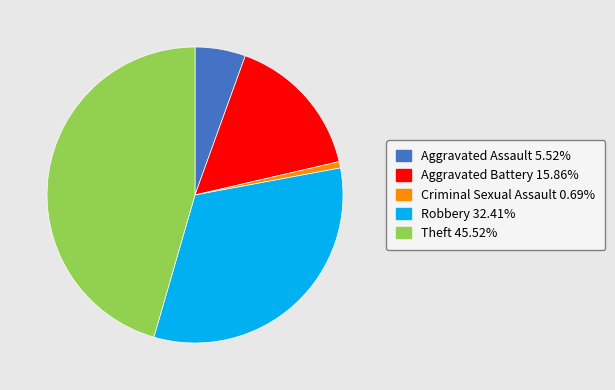

Is there any slice that represents more than half of the pie?

No